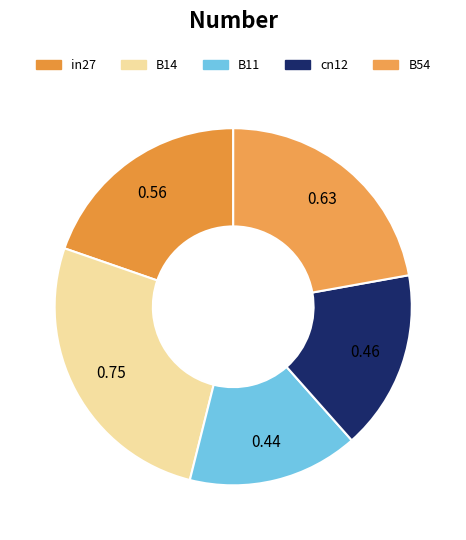

To the nearest percent, what is the combined percentage of B11 and in27?

35%